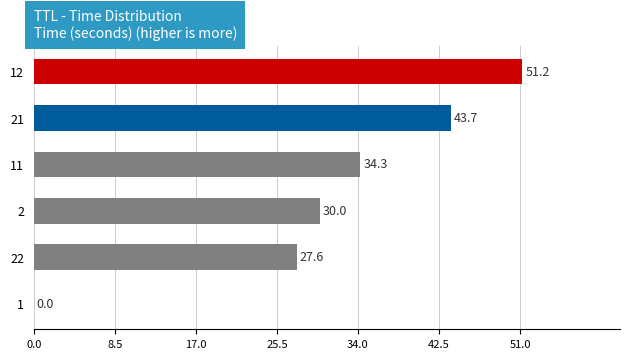

What is the maximum value shown in the chart?

51.2